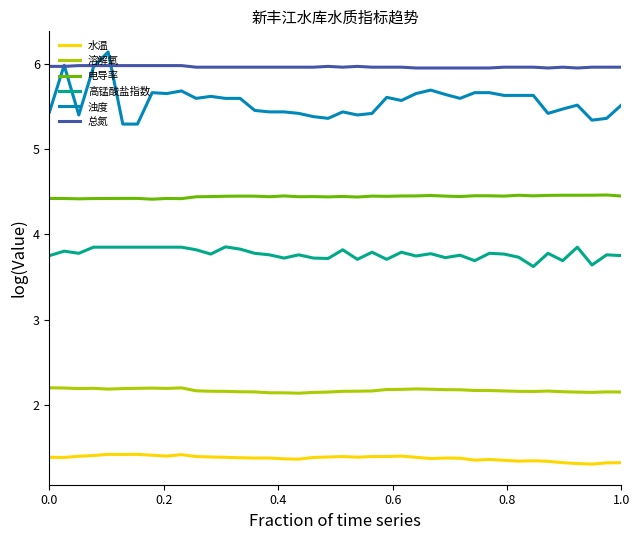

What is the highest value of the 浊度 series?

6.1